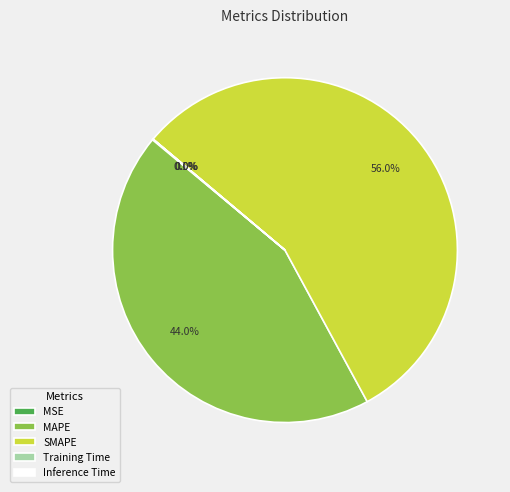

To the nearest percent, what portion does SMAPE represent?

56%